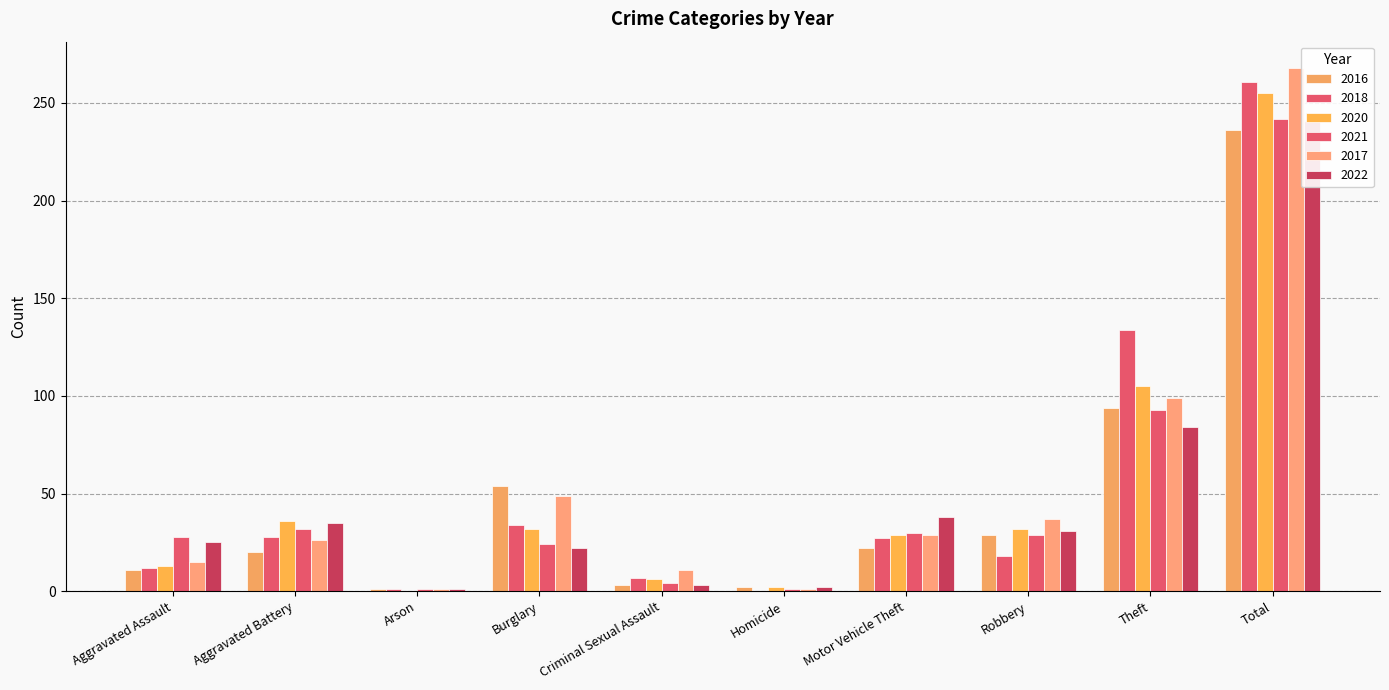

At Aggravated Battery, list the series in order from smallest to largest.

2016, 2017, 2018, 2021, 2022, 2020